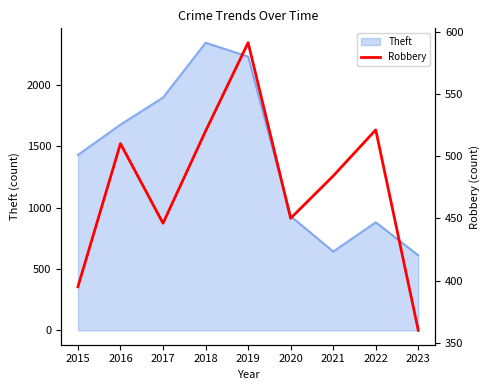

What is the lowest value of the Theft series?

611